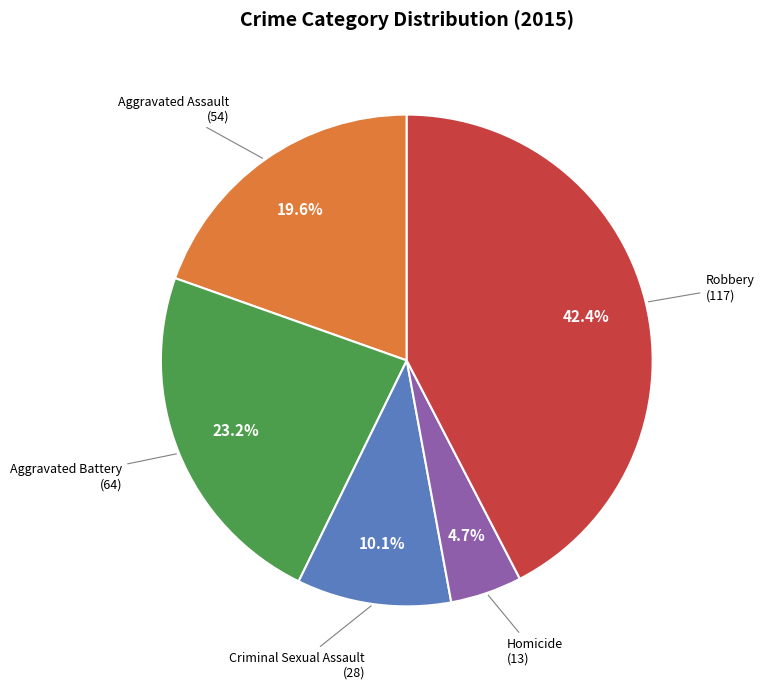

How many slices are in this pie chart?

5